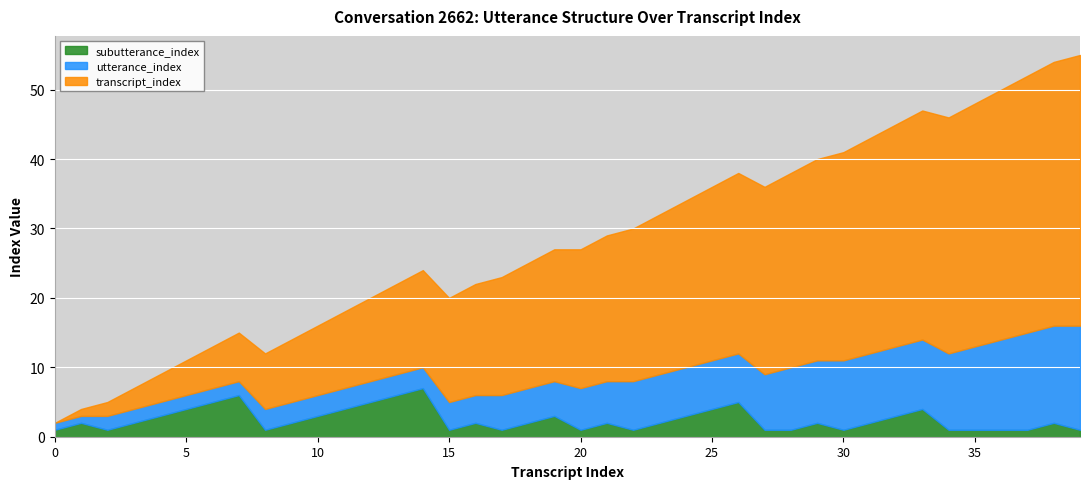

What is the value of the transcript_index point at the 2nd from the left?

1